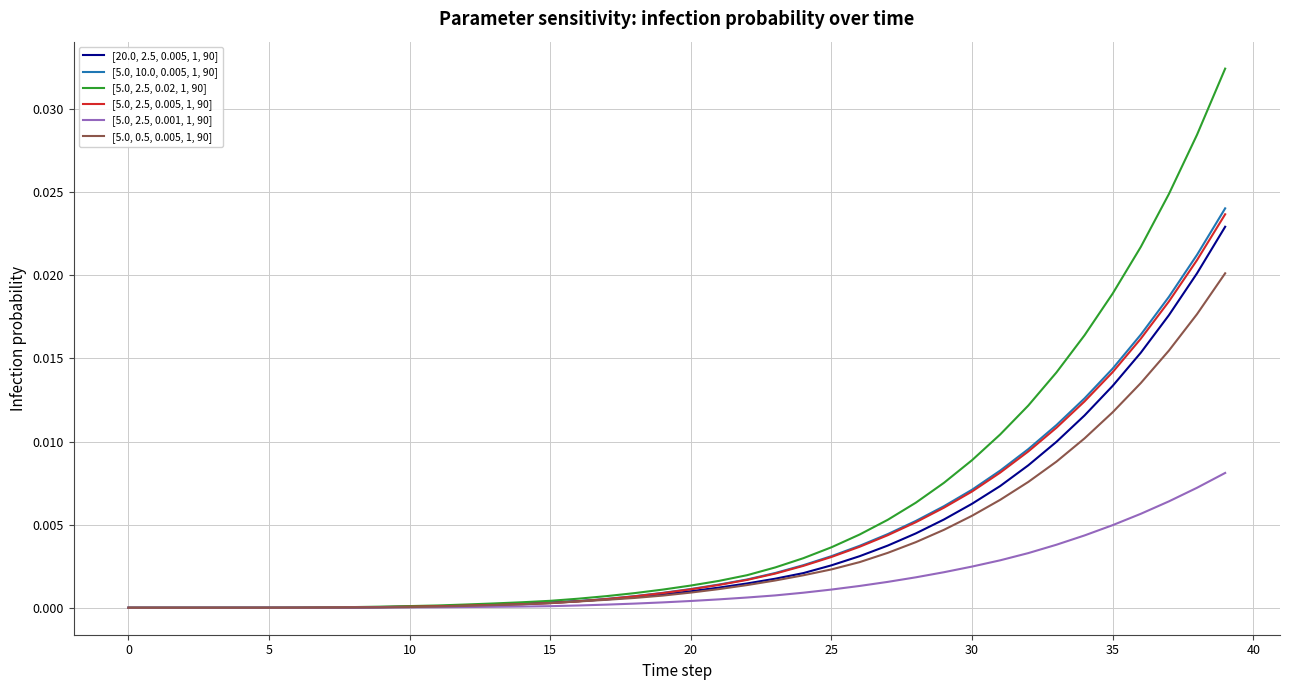

Count the number of data series in this chart.

6